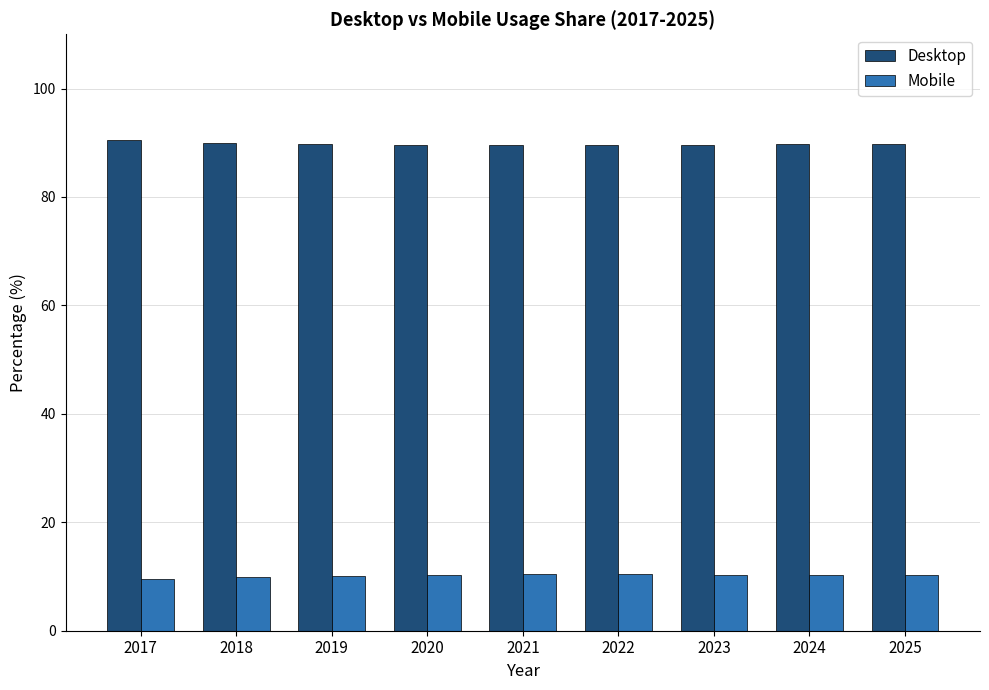

Is the value of Desktop at 2023 greater than the value of Mobile at 2020?

Yes